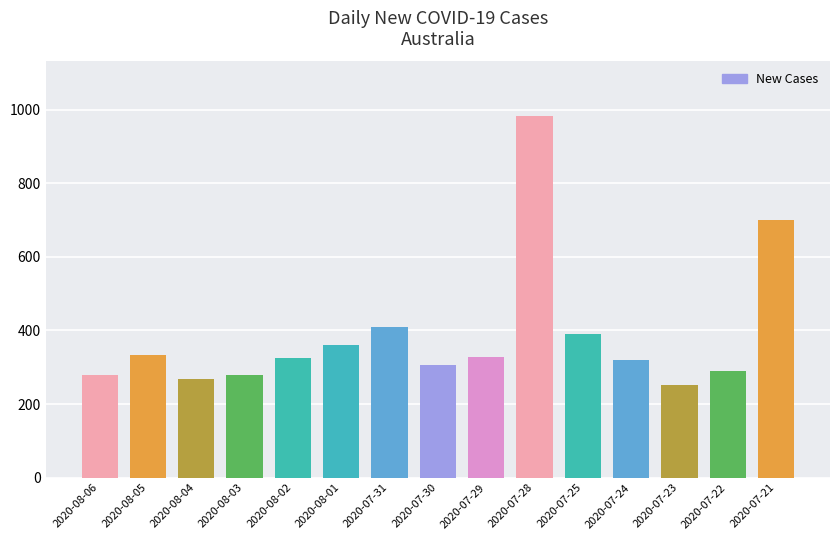

What is the label of the 7th bar from the left?

2020-07-31